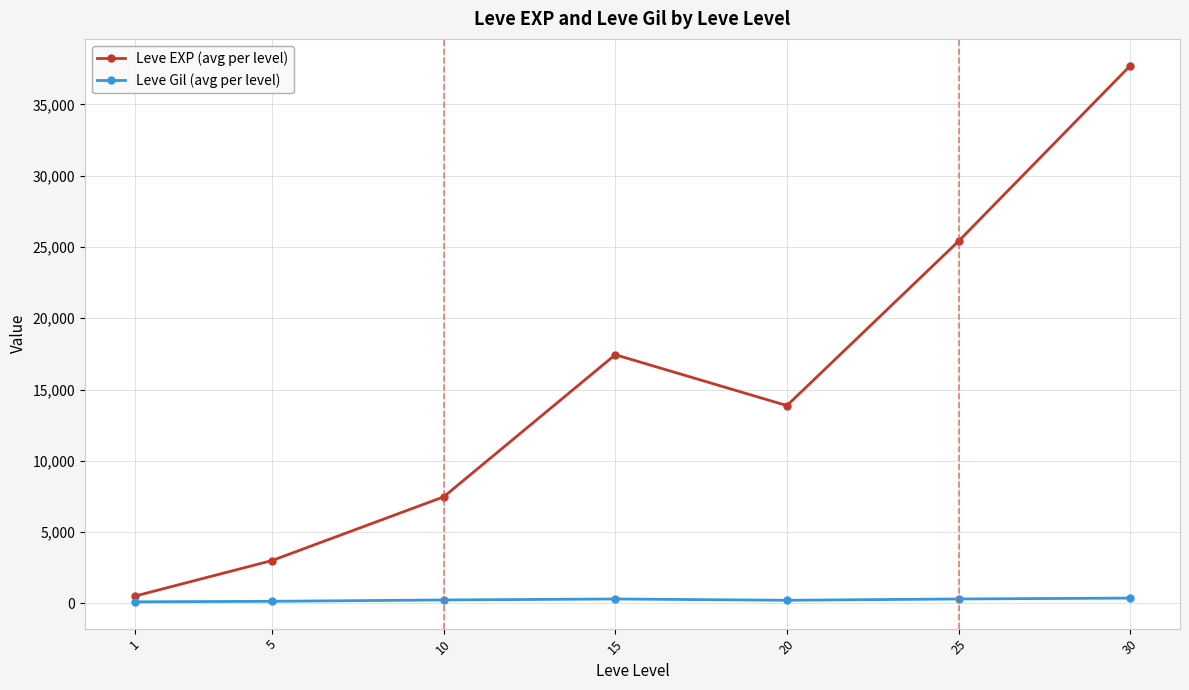

Which series changed the most between 5 and 15?

Leve EXP (avg per level)